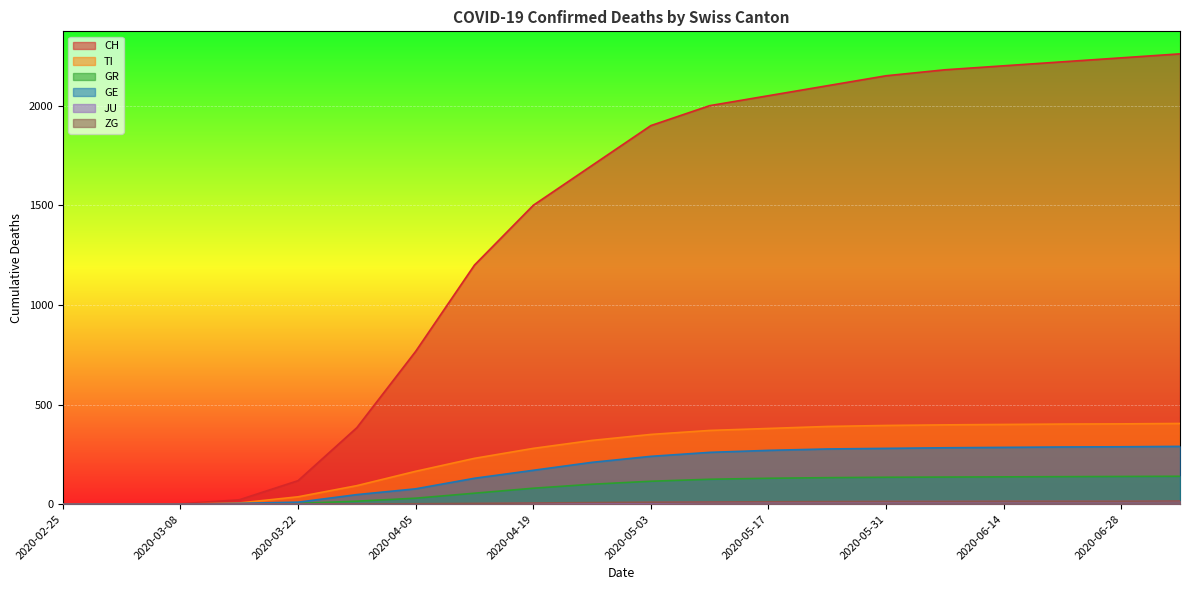

Reading left to right, what are all the values shown in this chart?

CH: 2020-02-25=0	2020-03-01=0	2020-03-08=2	2020-03-15=22	2020-03-22=118	2020-03-29=384	2020-04-05=767	2020-04-12=1200	2020-04-19=1500	2020-04-26=1700	2020-05-03=1900	2020-05-10=2000	2020-05-17=2050	2020-05-24=2100	2020-05-31=2150	2020-06-07=2180	2020-06-14=2200	2020-06-21=2220	2020-06-28=2240	2020-07-05=2260
TI: 2020-02-25=0	2020-03-01=0	2020-03-08=0	2020-03-15=6	2020-03-22=37	2020-03-29=93	2020-04-05=165	2020-04-12=230	2020-04-19=280	2020-04-26=320	2020-05-03=350	2020-05-10=370	2020-05-17=380	2020-05-24=390	2020-05-31=395	2020-06-07=398	2020-06-14=400	2020-06-21=402	2020-06-28=403	2020-07-05=405
GR: 2020-02-25=0	2020-03-01=0	2020-03-08=0	2020-03-15=0	2020-03-22=4	2020-03-29=15	2020-04-05=30	2020-04-12=55	2020-04-19=80	2020-04-26=100	2020-05-03=115	2020-05-10=125	2020-05-17=130	2020-05-24=133	2020-05-31=135	2020-06-07=136	2020-06-14=137	2020-06-21=138	2020-06-28=139	2020-07-05=140
GE: 2020-02-25=0	2020-03-01=0	2020-03-08=0	2020-03-15=4	2020-03-22=10	2020-03-29=48	2020-04-05=77	2020-04-12=130	2020-04-19=170	2020-04-26=210	2020-05-03=240	2020-05-10=260	2020-05-17=270	2020-05-24=277	2020-05-31=280	2020-06-07=283	2020-06-14=285	2020-06-21=287	2020-06-28=288	2020-07-05=290
JU: 2020-02-25=0	2020-03-01=0	2020-03-08=0	2020-03-15=0	2020-03-22=0	2020-03-29=0	2020-04-05=0	2020-04-12=2	2020-04-19=4	2020-04-26=6	2020-05-03=8	2020-05-10=10	2020-05-17=11	2020-05-24=12	2020-05-31=13	2020-06-07=13	2020-06-14=14	2020-06-21=14	2020-06-28=14	2020-07-05=15
ZG: 2020-02-25=0	2020-03-01=0	2020-03-08=0	2020-03-15=0	2020-03-22=0	2020-03-29=1	2020-04-05=2	2020-04-12=4	2020-04-19=6	2020-04-26=8	2020-05-03=10	2020-05-10=11	2020-05-17=12	2020-05-24=13	2020-05-31=14	2020-06-07=14	2020-06-14=15	2020-06-21=15	2020-06-28=15	2020-07-05=16